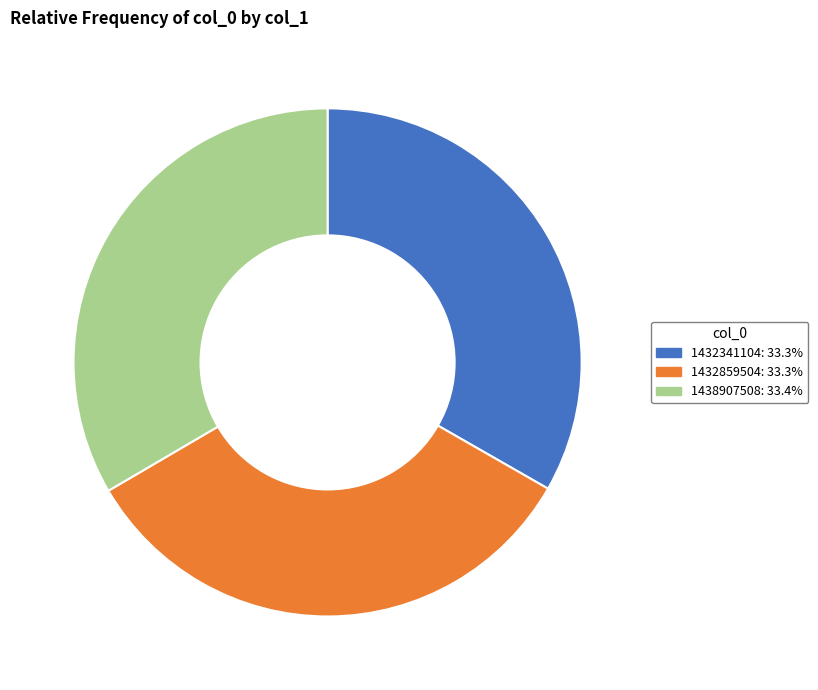

Combined, do 1438907508 and 1432341104 account for over 50%?

Yes